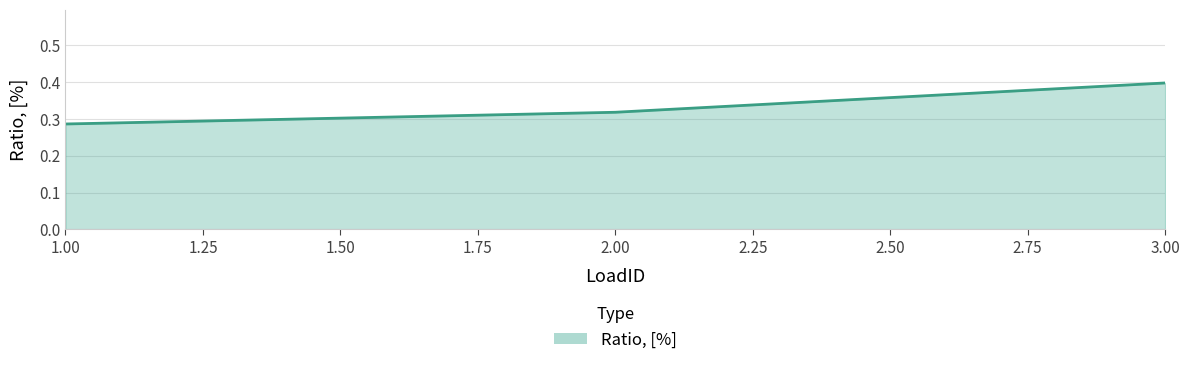

How many values are between 0 and 1?

3